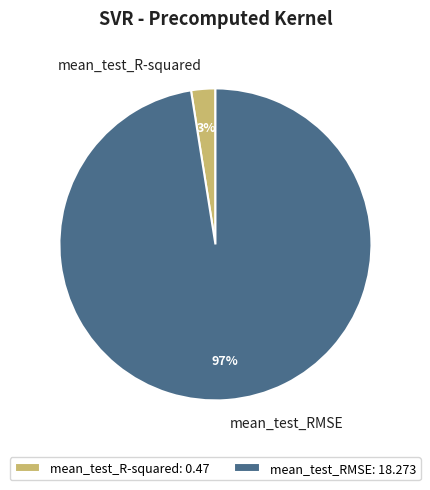

The mean_test_R-squared slice represents 3% of the pie. True or false?

True